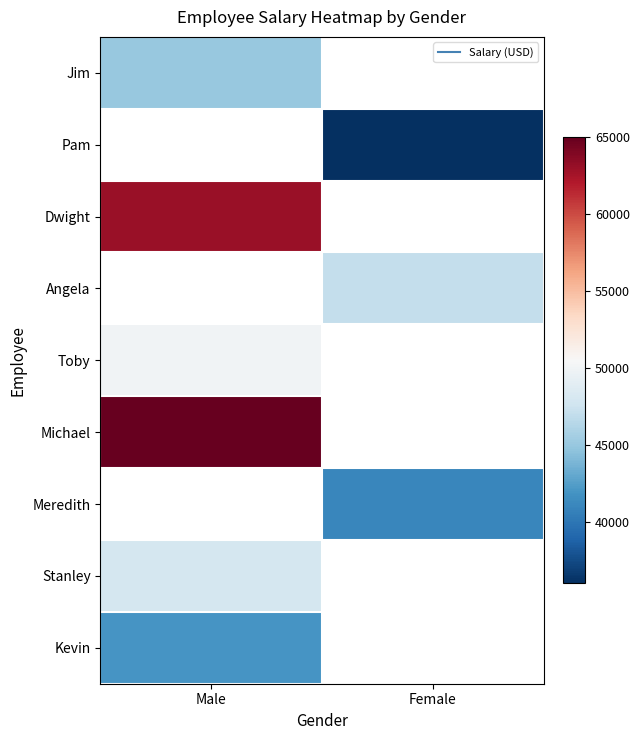

The Angela series shows 47000.0 at Female. True or false?

True